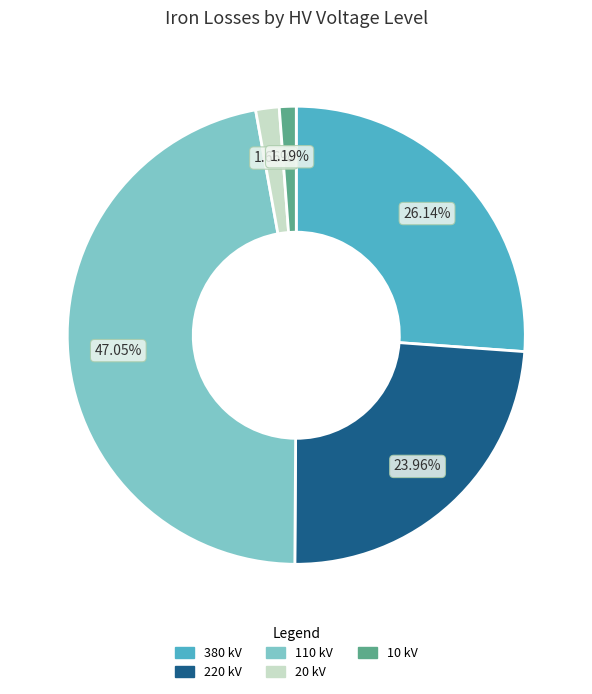

To the nearest percent, what is the average slice percentage?

20%